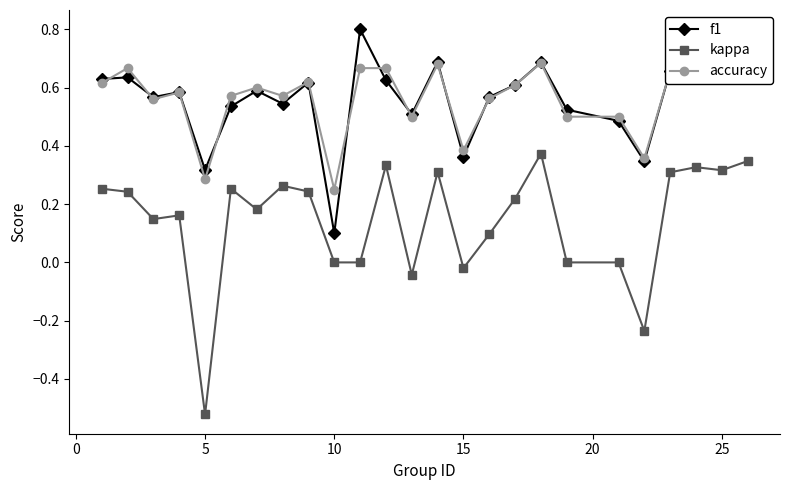

What is the sum of the f1 values at 30 and −5?

1.2